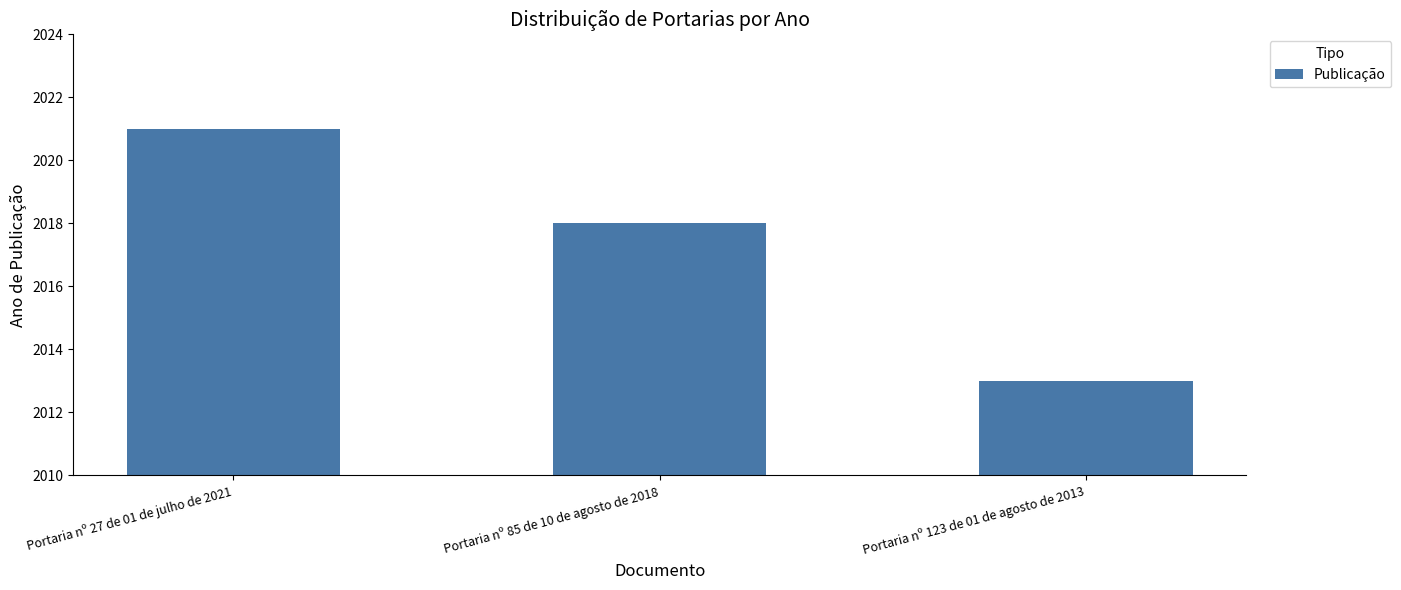

Reading left to right, extract all data points from this chart.

2021	2018	2013